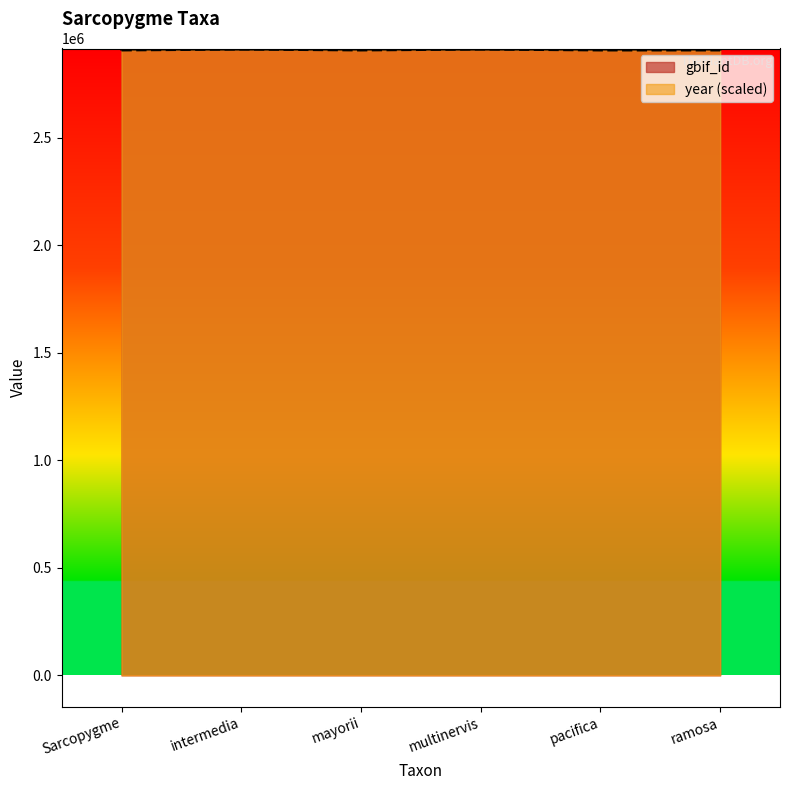

Where is year nearest to the value 2909055?

Sarcopygme